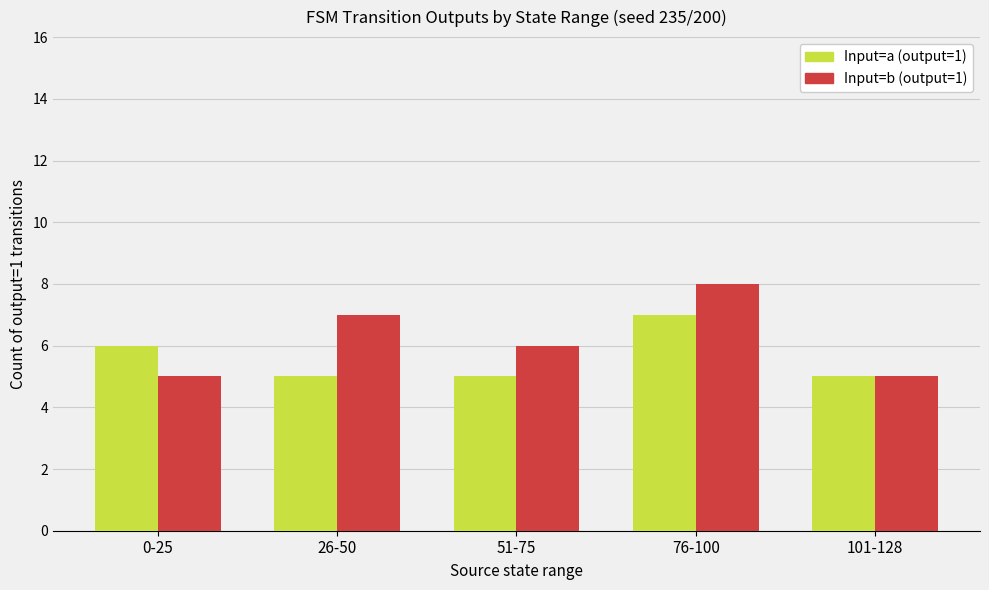

Reading left to right, extract all data points from this chart.

Input=a (output=1): 6	5	5	7	5
Input=b (output=1): 5	7	6	8	5